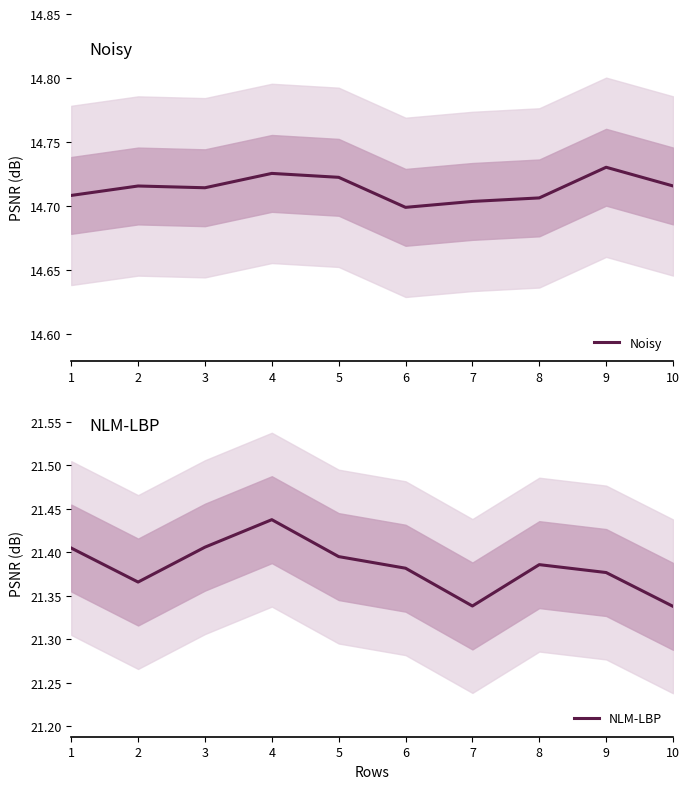

List the series in order of their overall mean, highest first.

NLM-LBP, Noisy